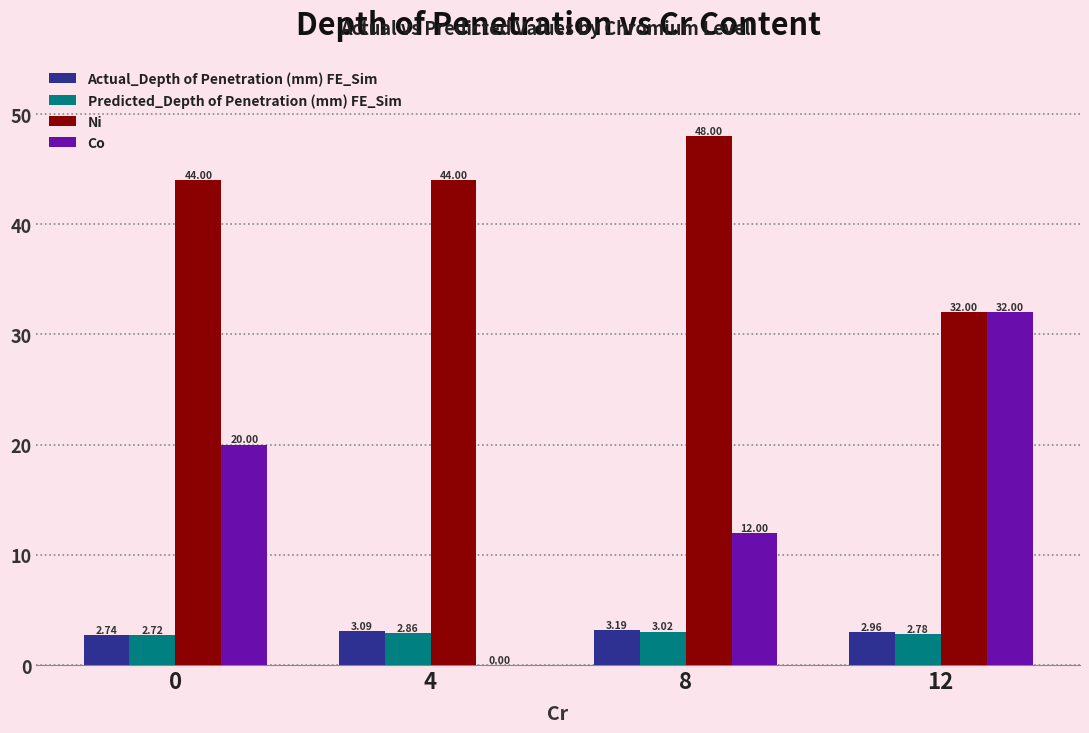

Which series has the largest total across all categories?

Ni